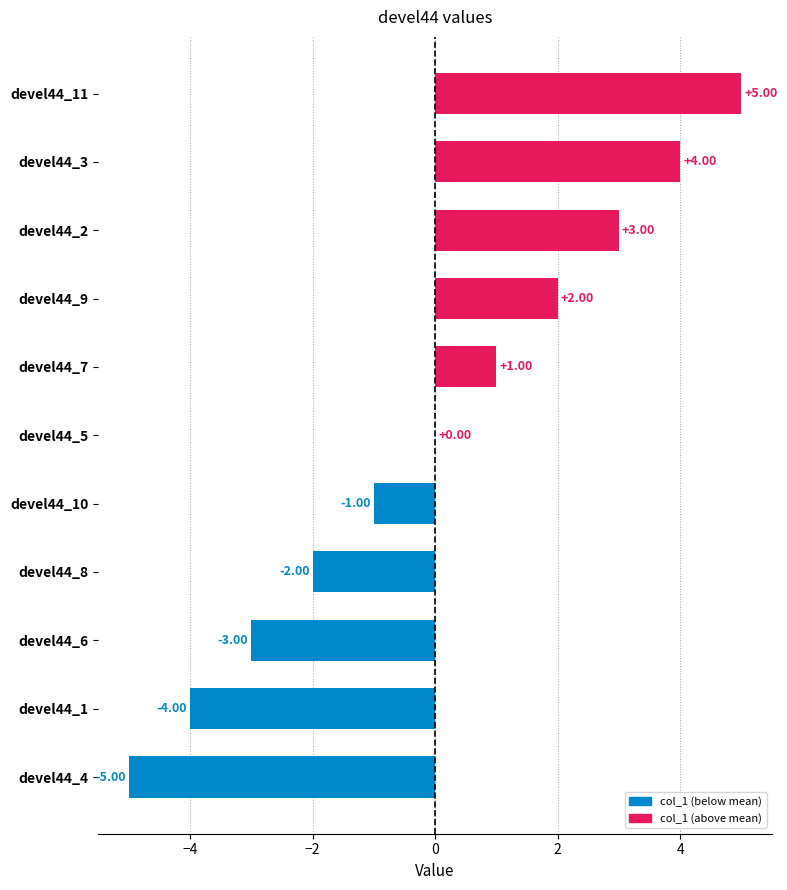

Which has a higher value, devel44_1 or devel44_4?

devel44_1